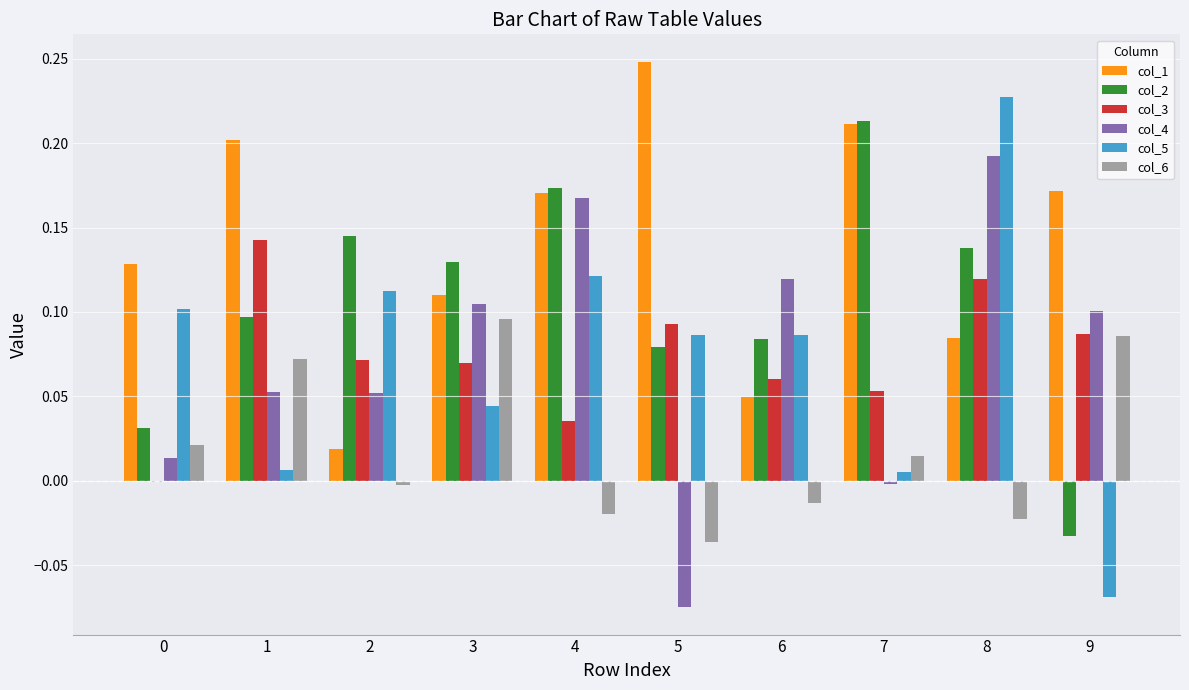

What is the sum of all col_4 values?

0.7